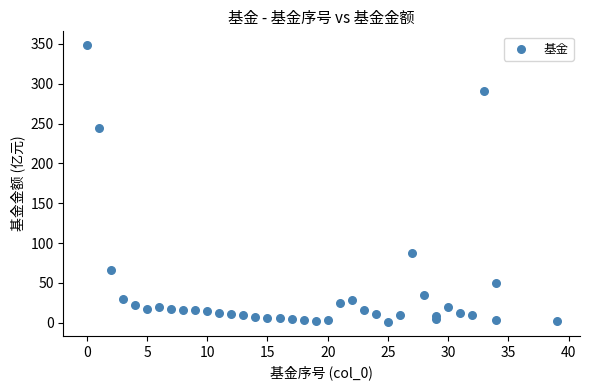

What is the range of Y values (max minus min)?

347.4